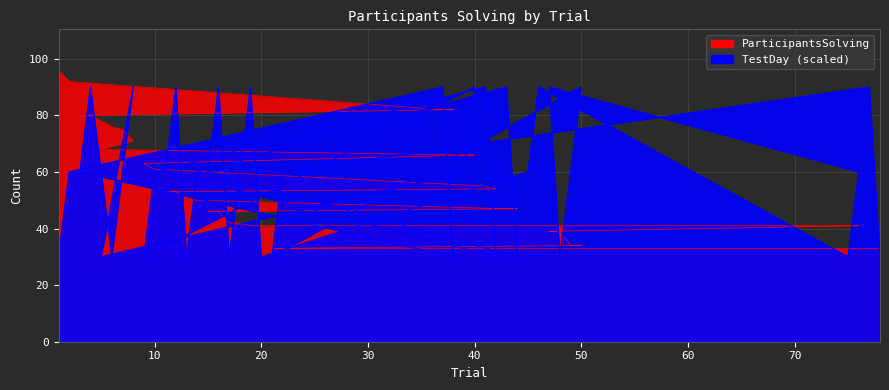

What is the approximate value of TestDay at 49?

60